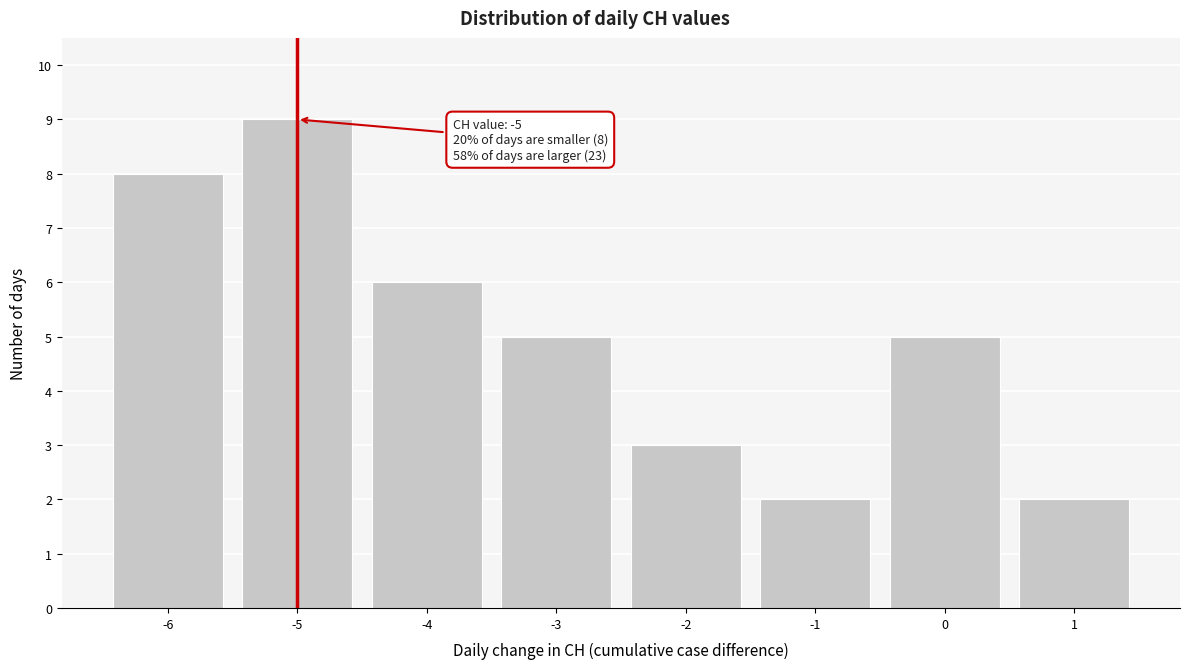

Over which range of the x-axis is the bar tallest?

-5.5 to -4.5